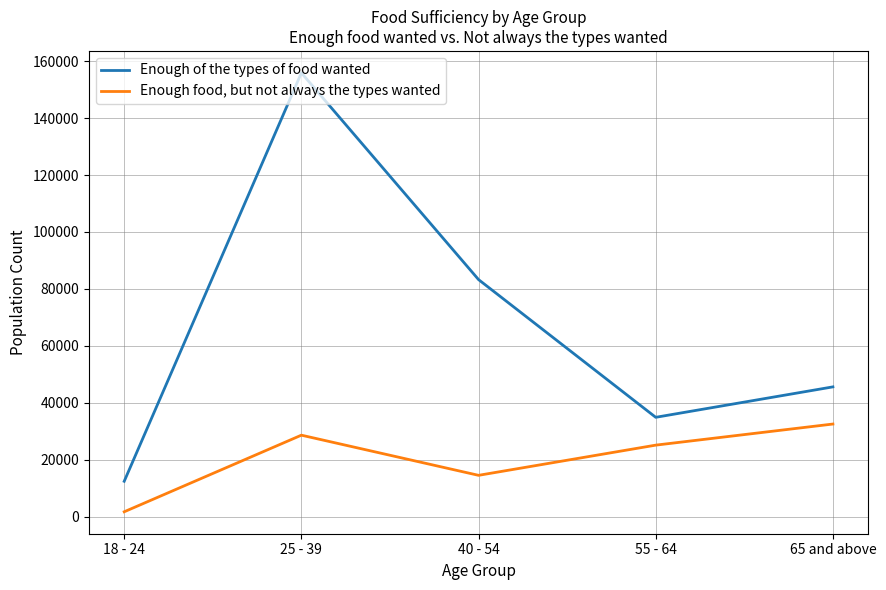

Which category has the highest value in the Enough food, but not always the types wanted series?

65 and above